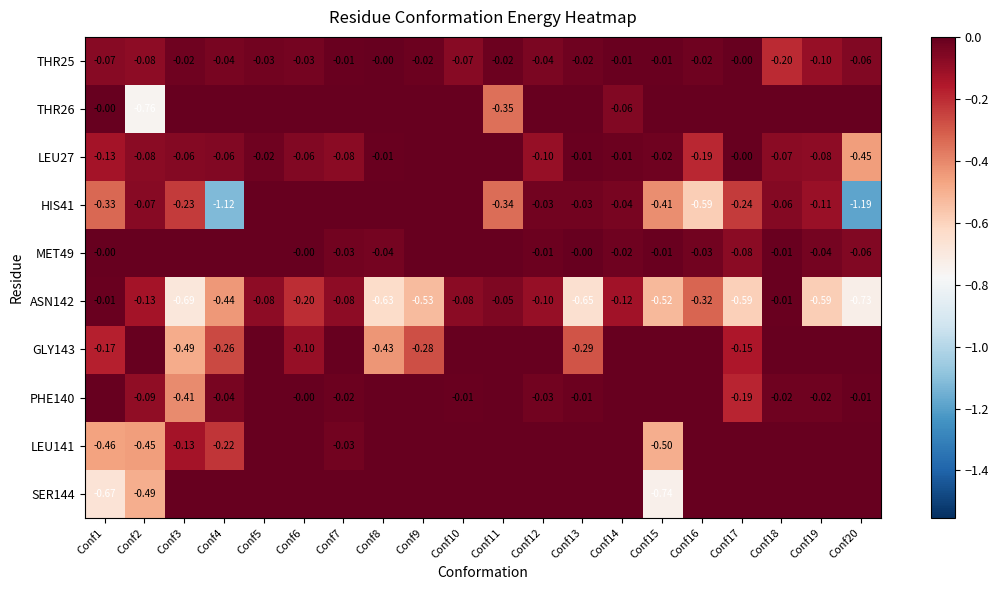

What is the minimum value shown in the chart?

-1.2